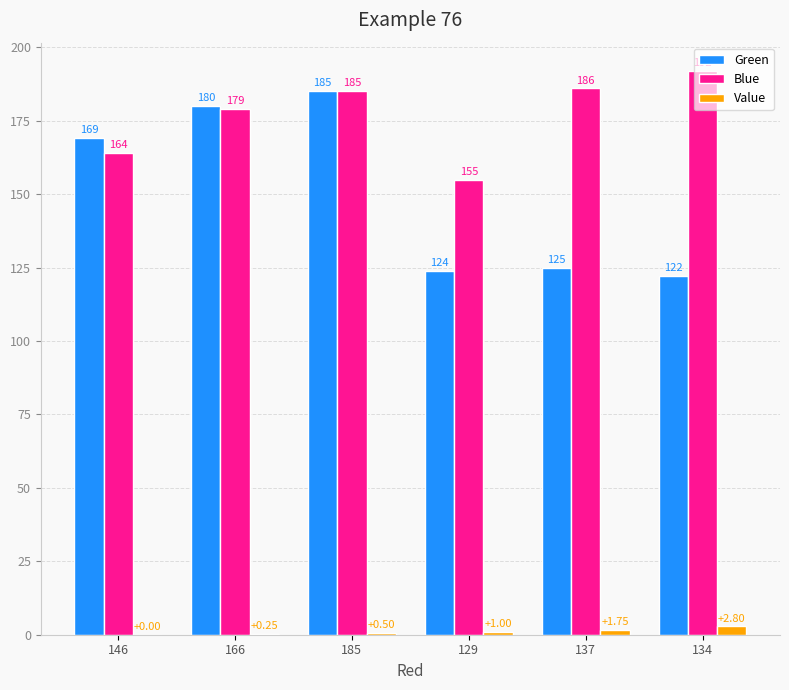

What is the sum of all Blue values?

1061.0